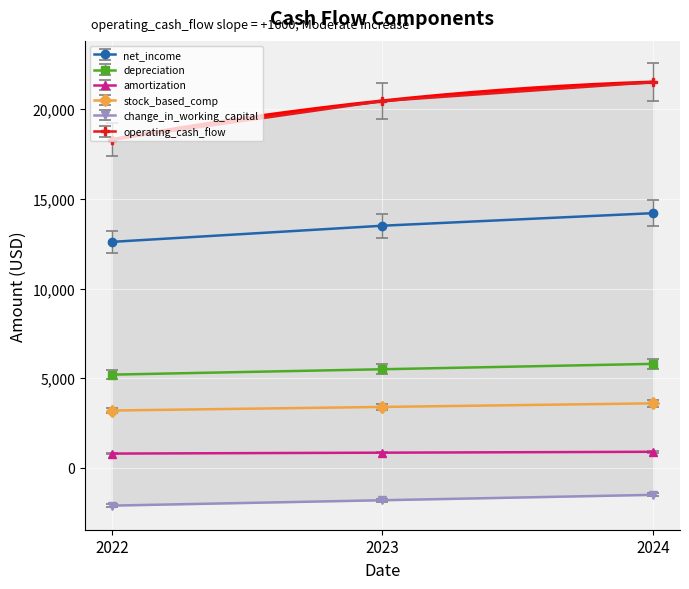

How many data points in depreciation are above 5500?

1